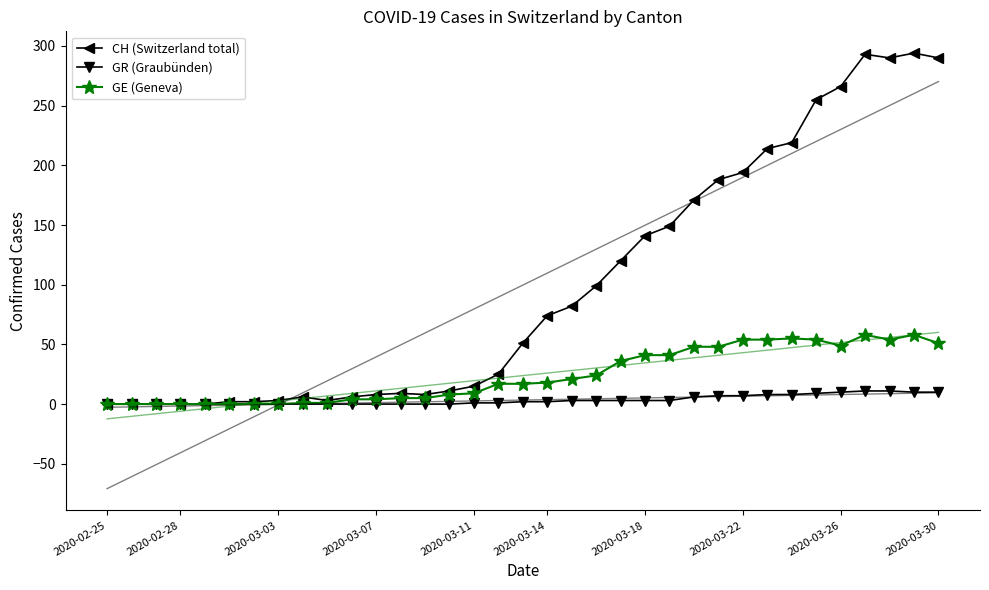

True or false: CH (Switzerland total) has more than 2 points higher than both neighbors.

True